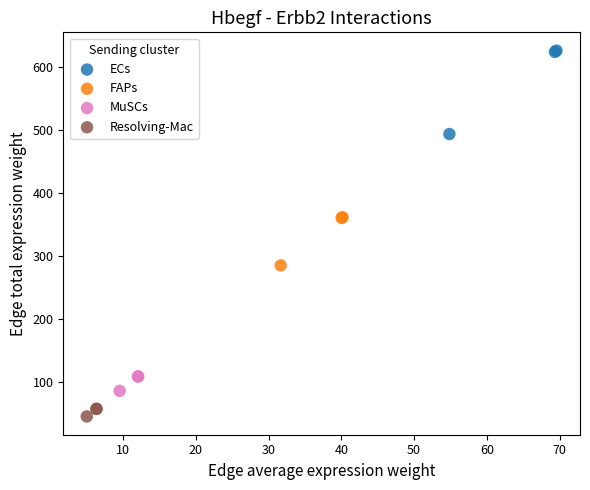

Which series contains the highest Y value?

ECs